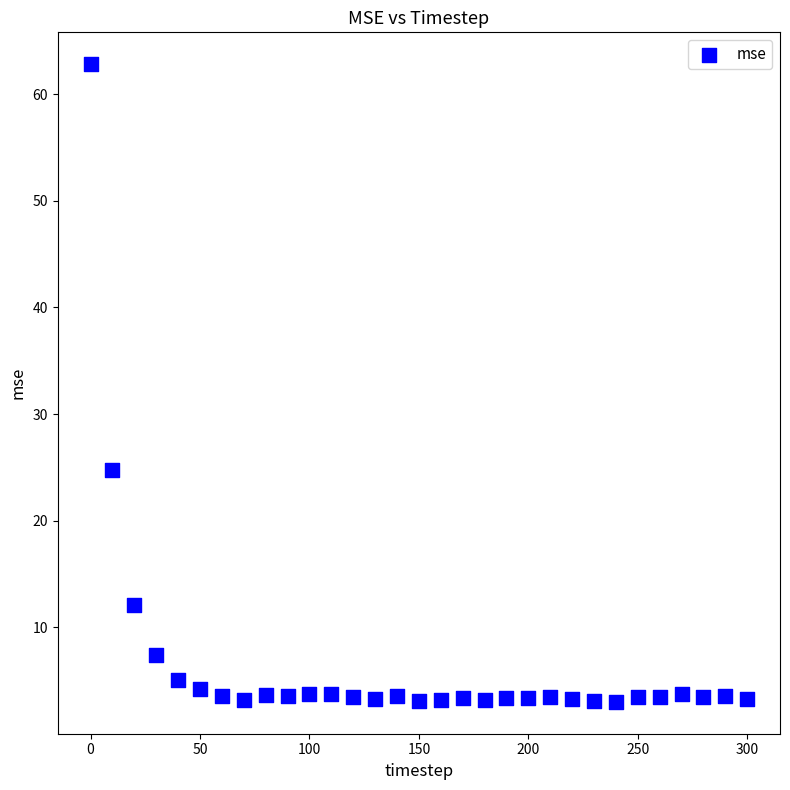

What is the range of X values (max minus min)?

300.0